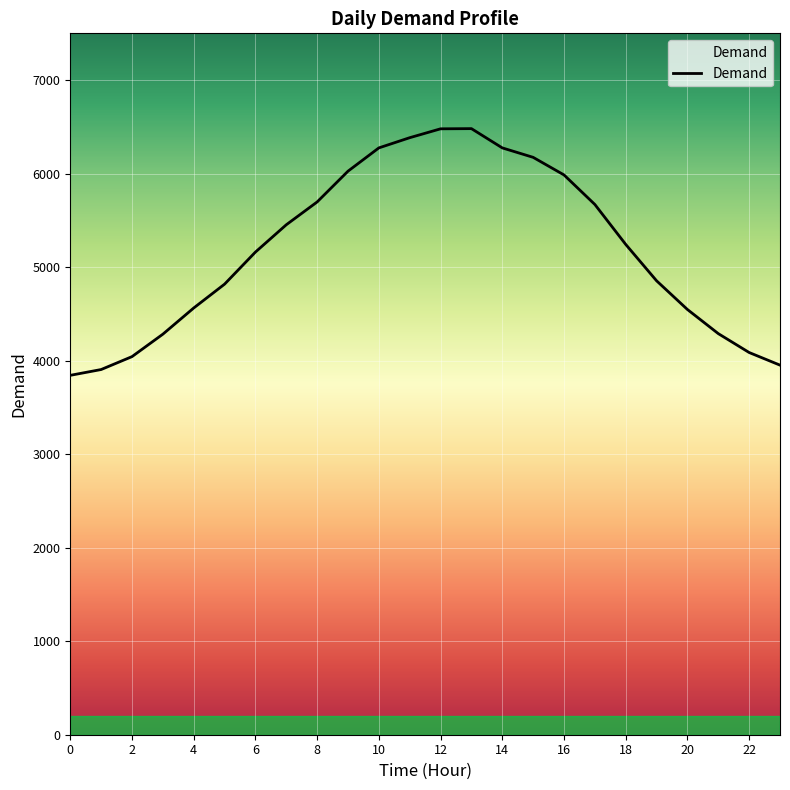

What is the smallest value displayed?

3843